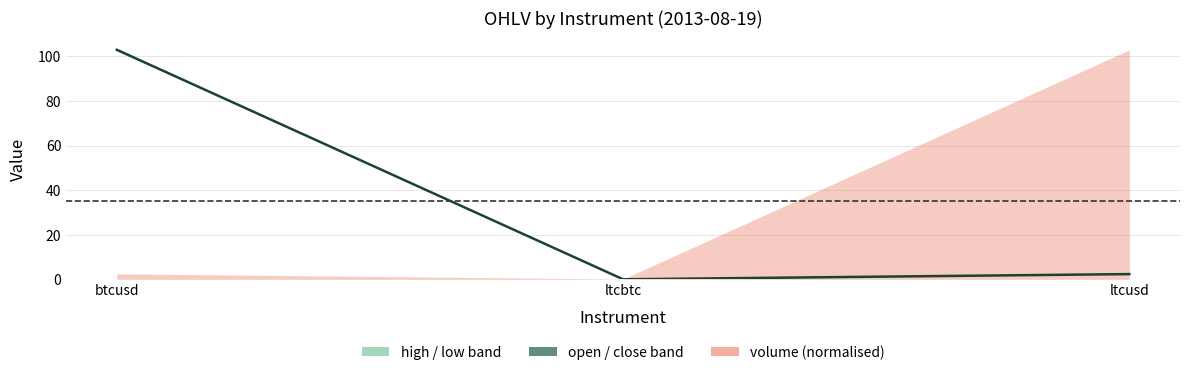

True or false: the data shows 103.0 at btcusd.

True